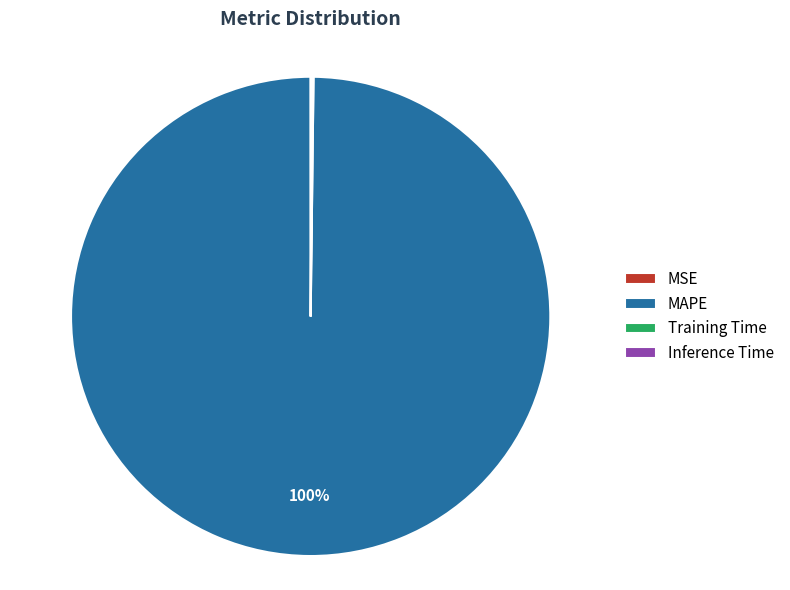

To the nearest percent, what is the average slice percentage?

25%